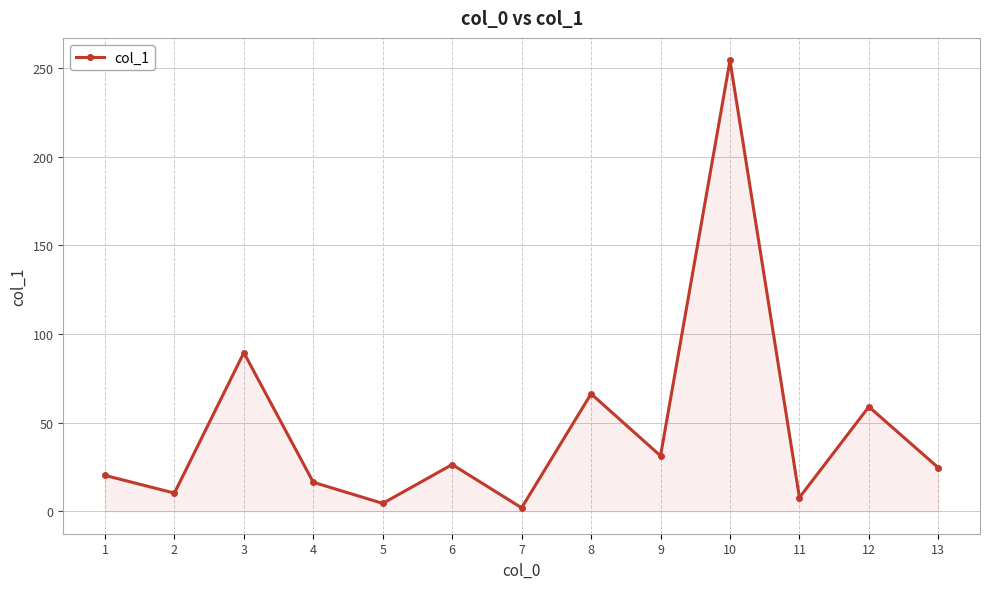

Where is the first local minimum?

2